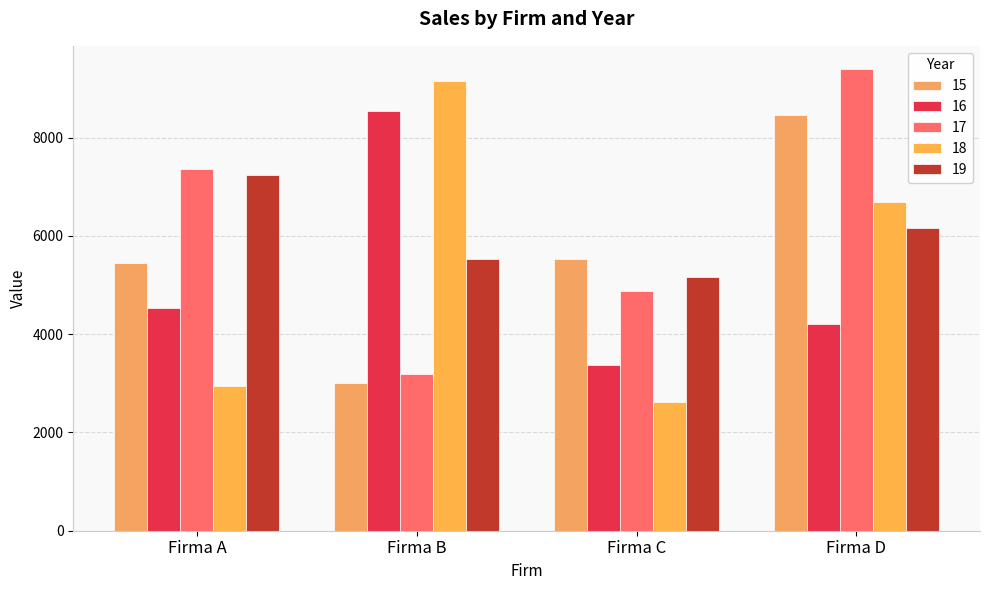

How many values in the 17 series are below 7361?

2